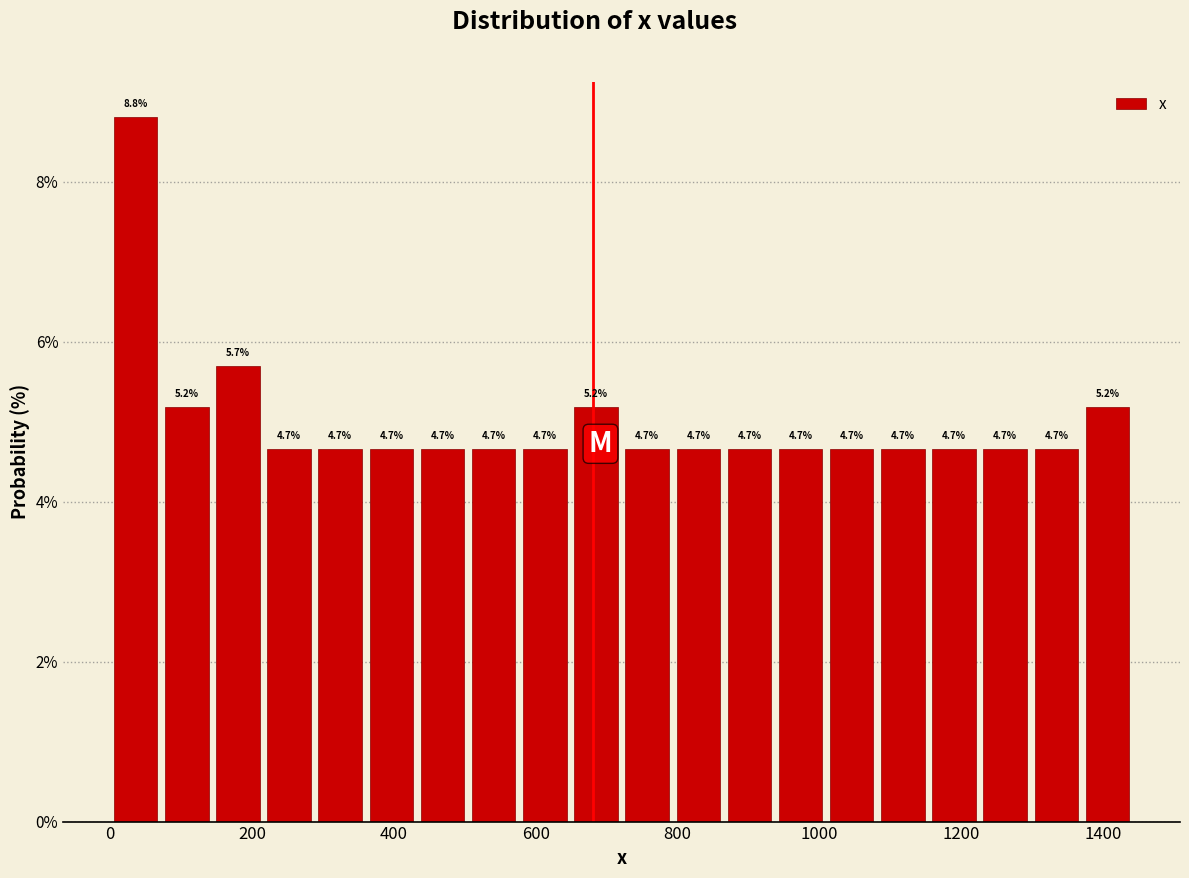

Read against the x-axis, roughly where is the centre of the tallest bar?

40